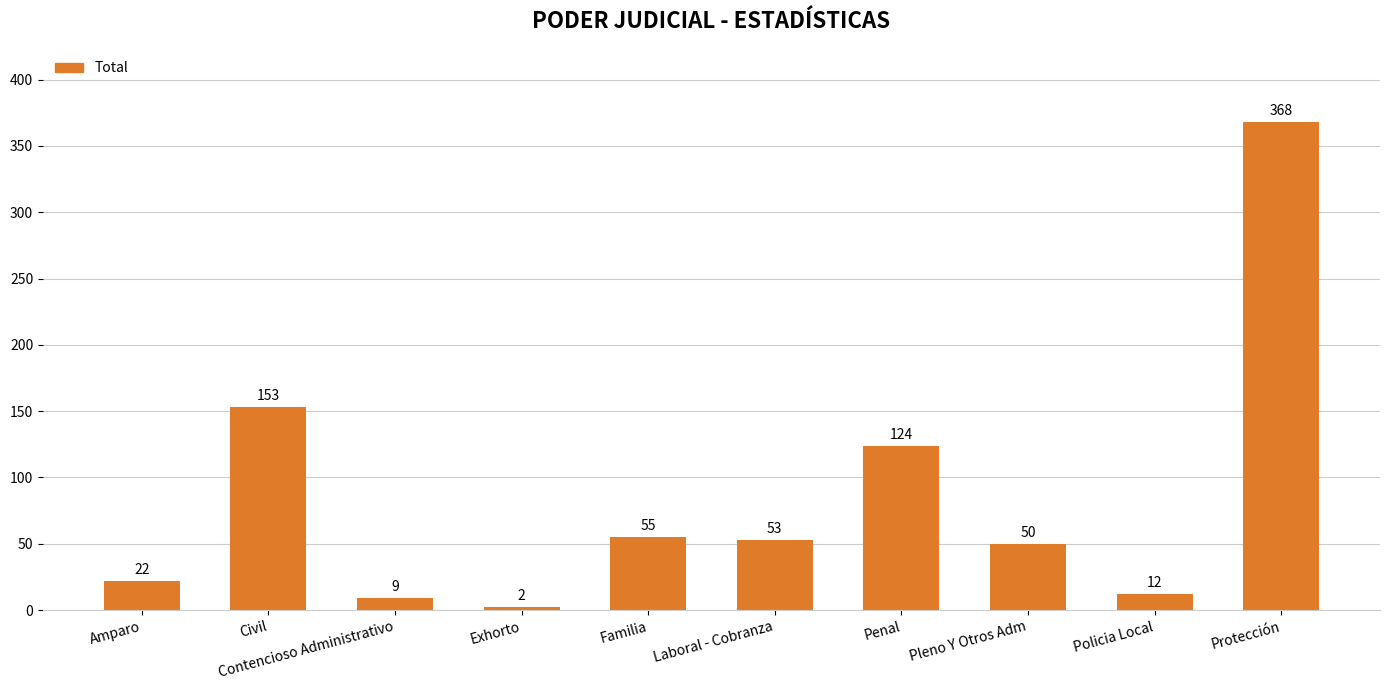

What is the label of the 8th bar from the right?

Contencioso Administrativo